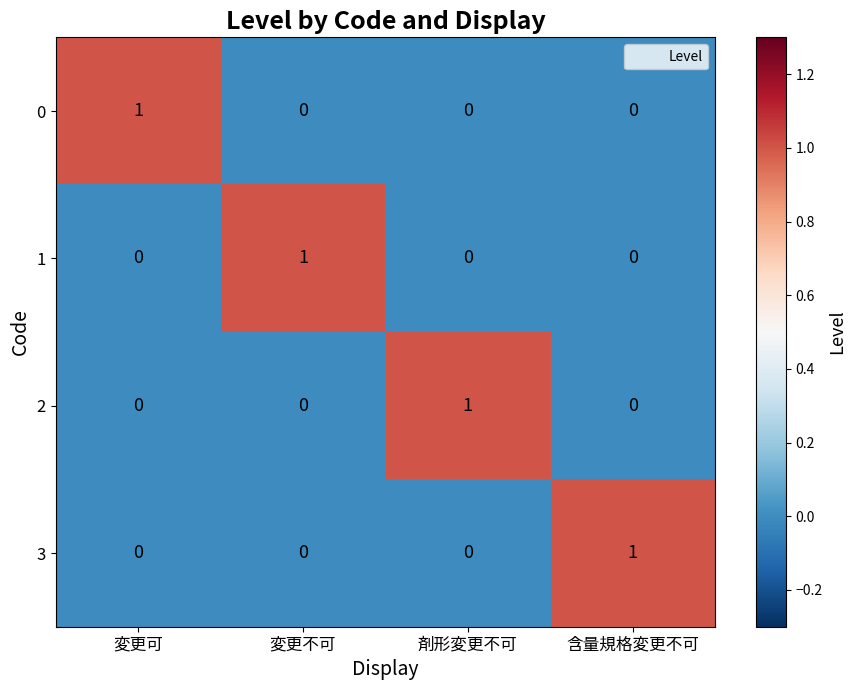

Is it true that 0 equals 1 at 変更不可?

False